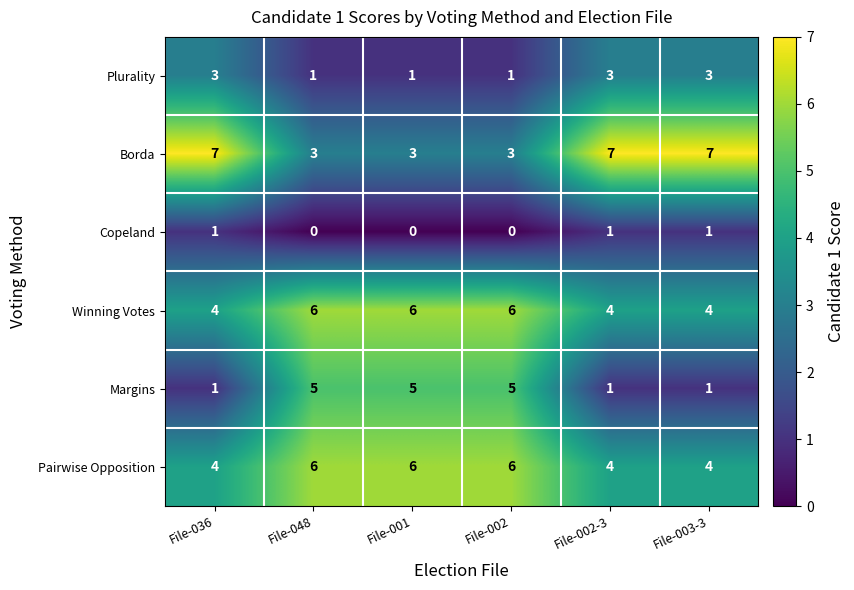

How many Margins values are between 1 and 5?

6